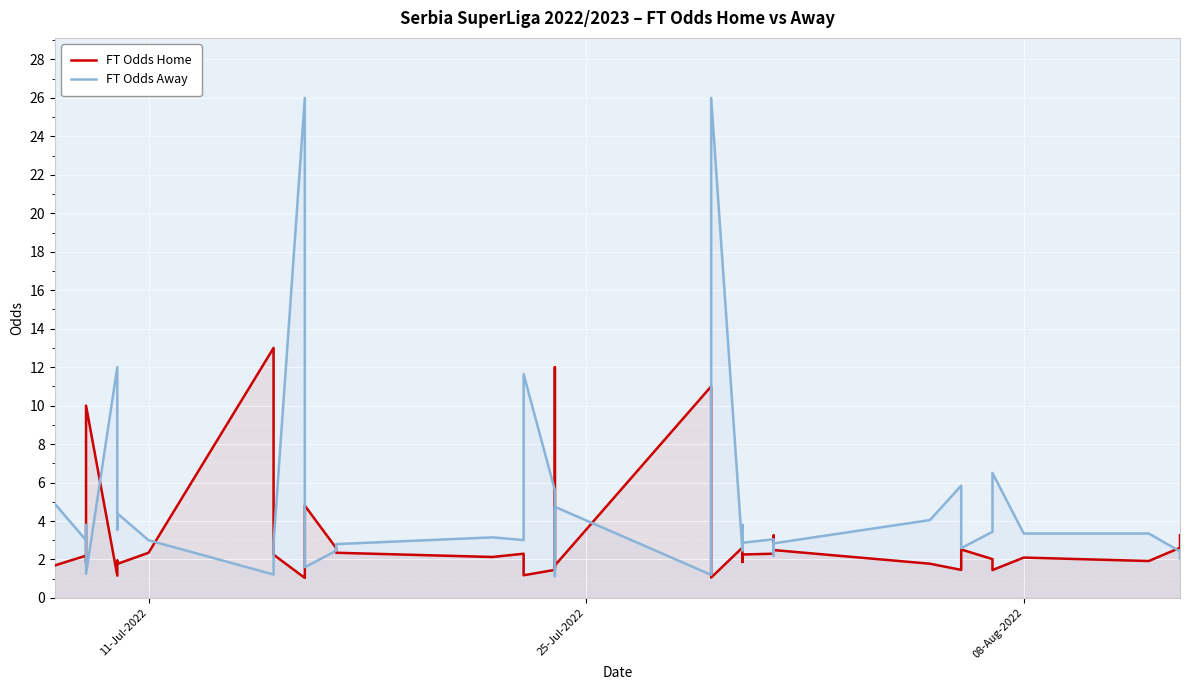

Does the chart display data point markers on the line(s)?

No